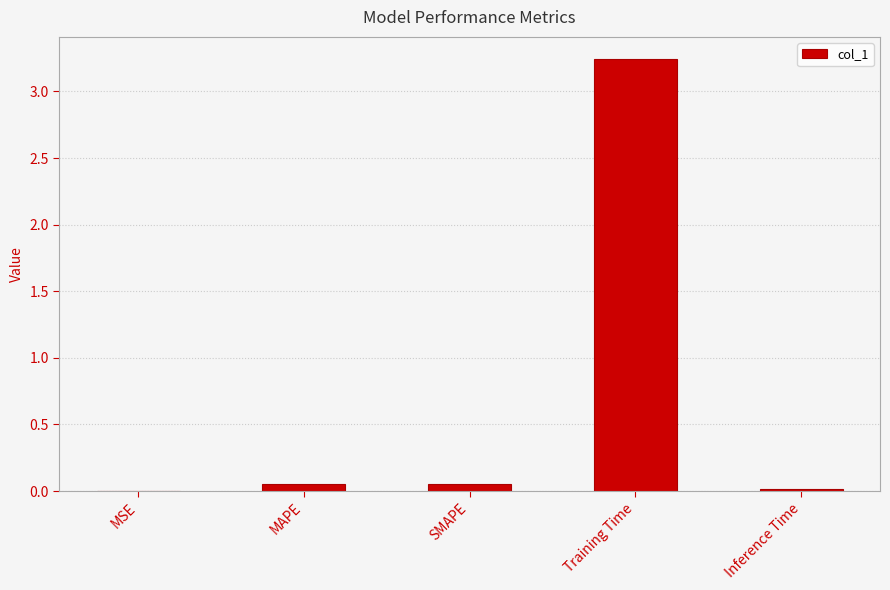

What is the average value?

0.7